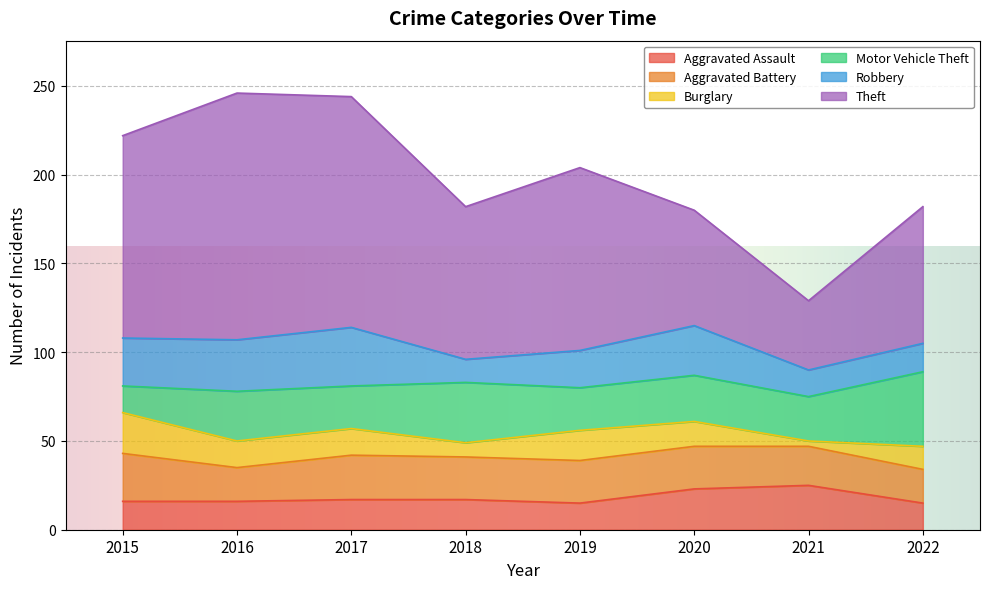

Which category has the highest value in the Motor Vehicle Theft series?

2022